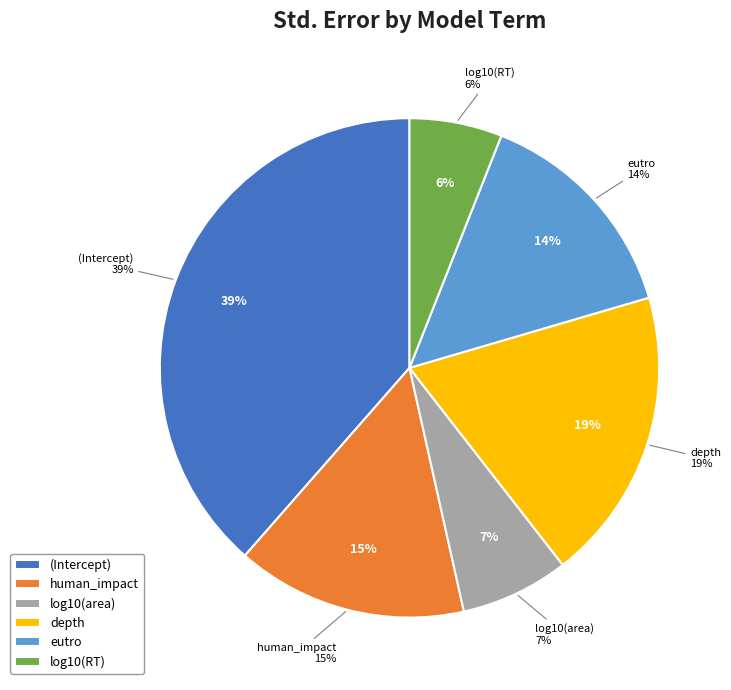

What percentage do human_impact and (Intercept) together represent?

53.5%